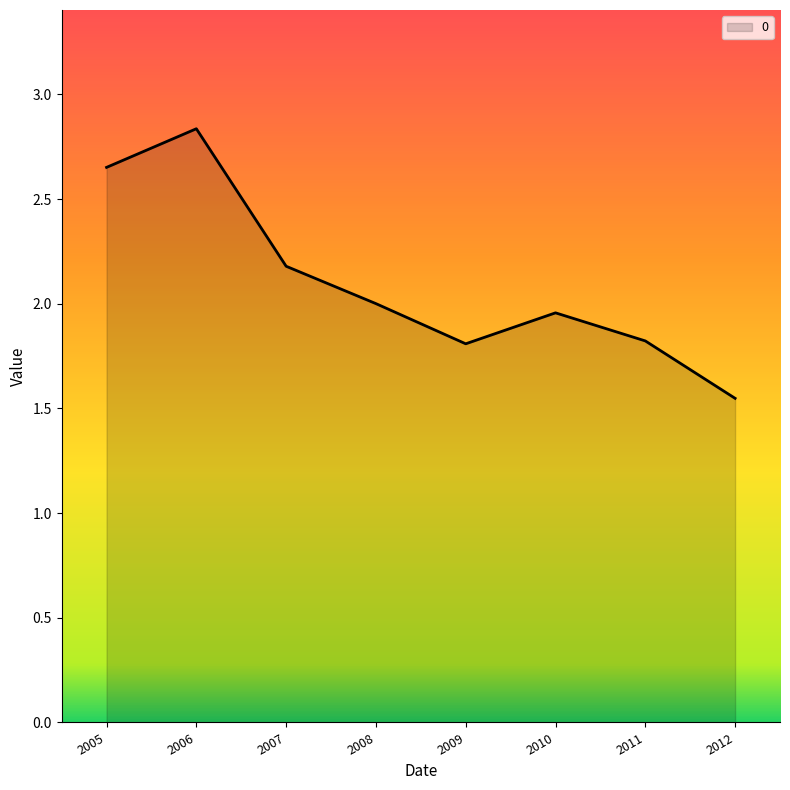

At which label is the value closest to 2?

2008